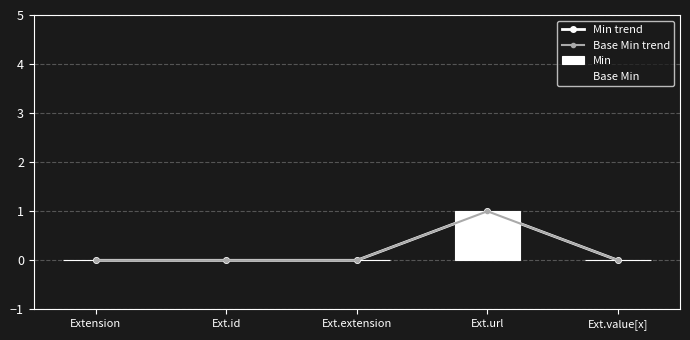

Reading left to right, what are all the values shown in this chart?

Min trend: 0	0	0	1	0
Base Min trend: 0	0	0	1	0
Min: 0	0	0	1	0
Base Min: 0	0	0	1	0